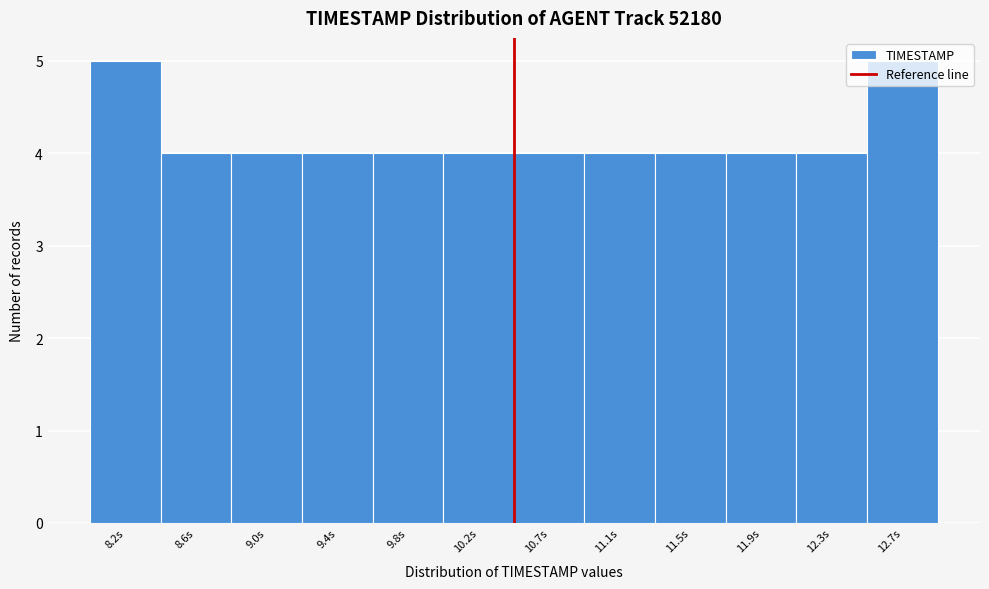

How tall is the bar that spans 9.65 to 10.05 on the x-axis? Neither the bar edges nor the heights are printed on the chart, so give them approximately, as read against the axes.

4